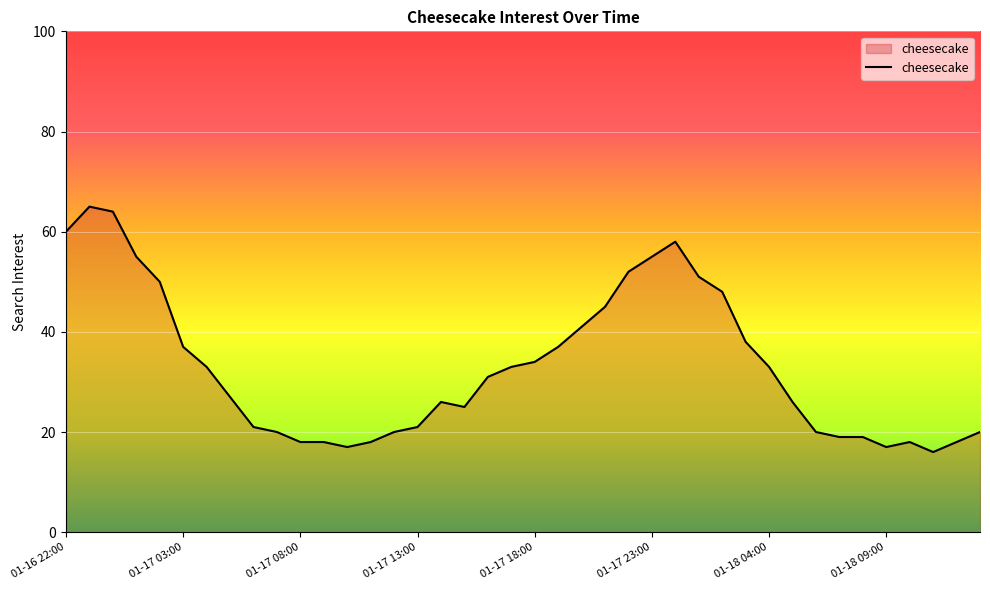

What is the average value?

33